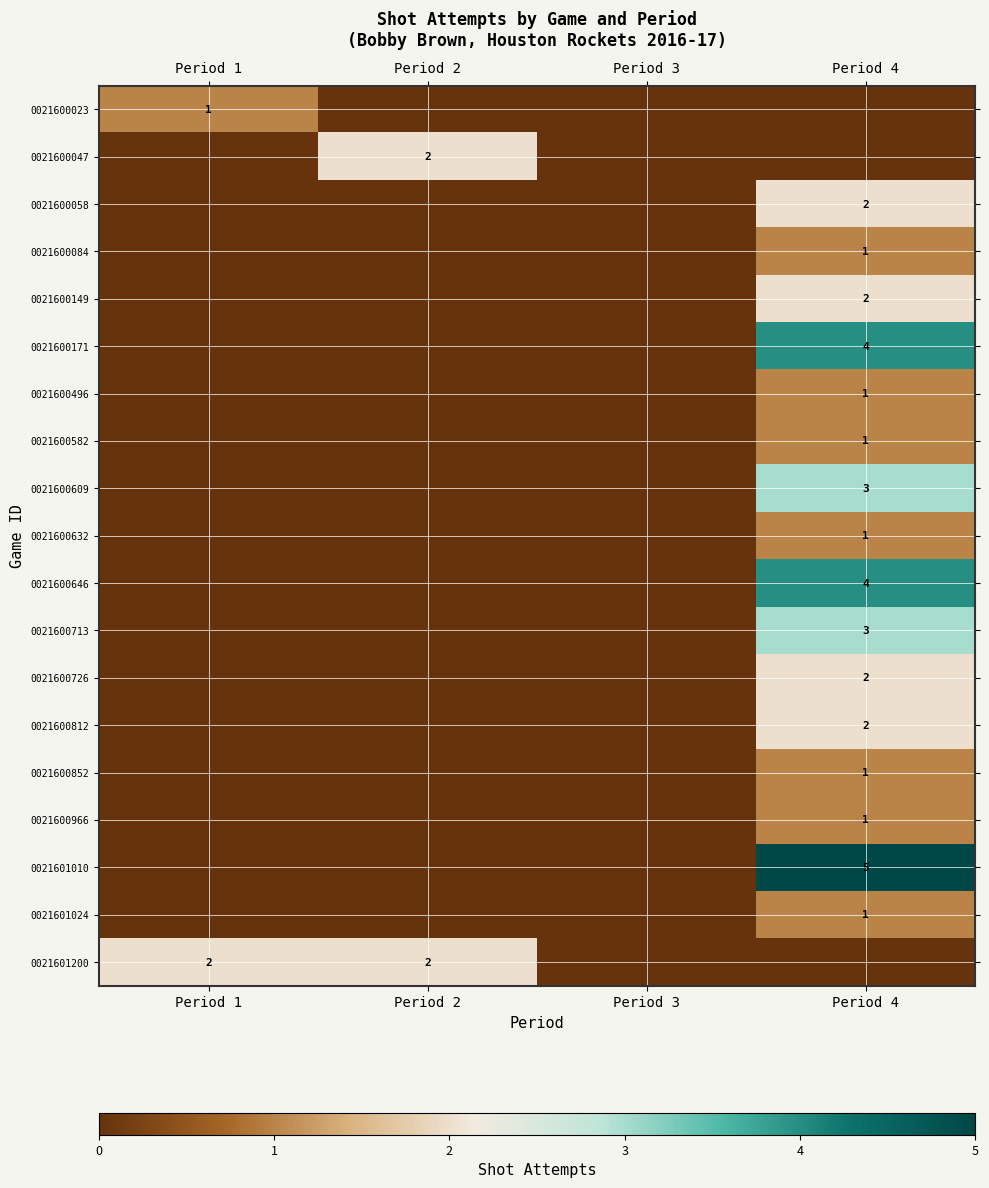

True or false: 0021600726 has a value of 2 at Period 4.

True